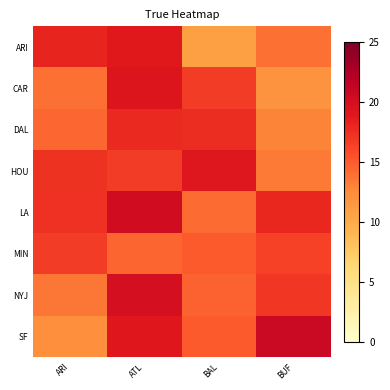

Reading left to right, extract all data points from this chart.

ARI: ARI=18.1	ATL=18.9	BAL=10.9	BUF=13.9
CAR: ARI=13.9	ATL=19.3	BAL=16.6	BUF=11.9
DAL: ARI=14.4	ATL=17.8	BAL=17.6	BUF=13.0
HOU: ARI=17.3	ATL=16.7	BAL=19.1	BUF=13.4
LA: ARI=17.3	ATL=20.2	BAL=14.1	BUF=17.9
MIN: ARI=16.6	ATL=14.5	BAL=15.0	BUF=16.3
NYJ: ARI=13.6	ATL=20.0	BAL=14.6	BUF=17.0
SF: ARI=12.3	ATL=18.9	BAL=15.0	BUF=20.7